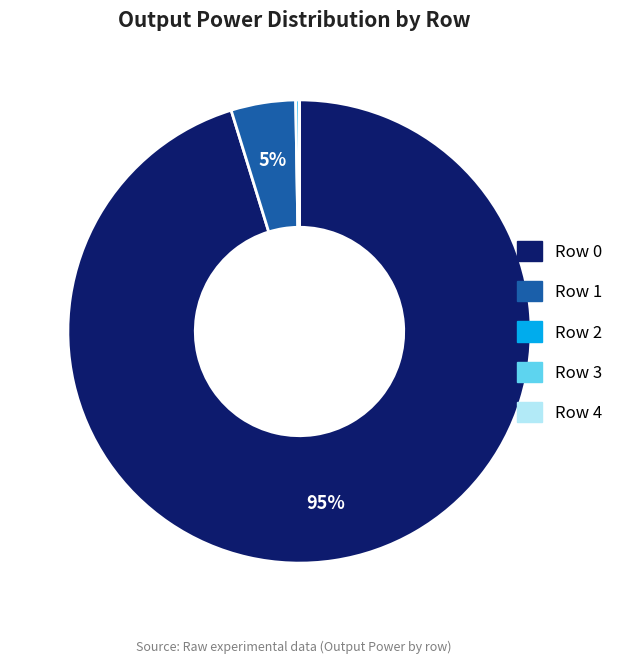

True or false: Row 0 accounts for 95% of the total.

True